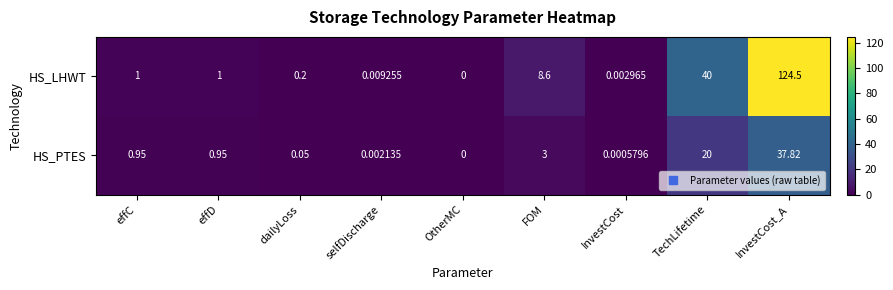

Which series has the largest range (max minus min)?

HS_LHWT